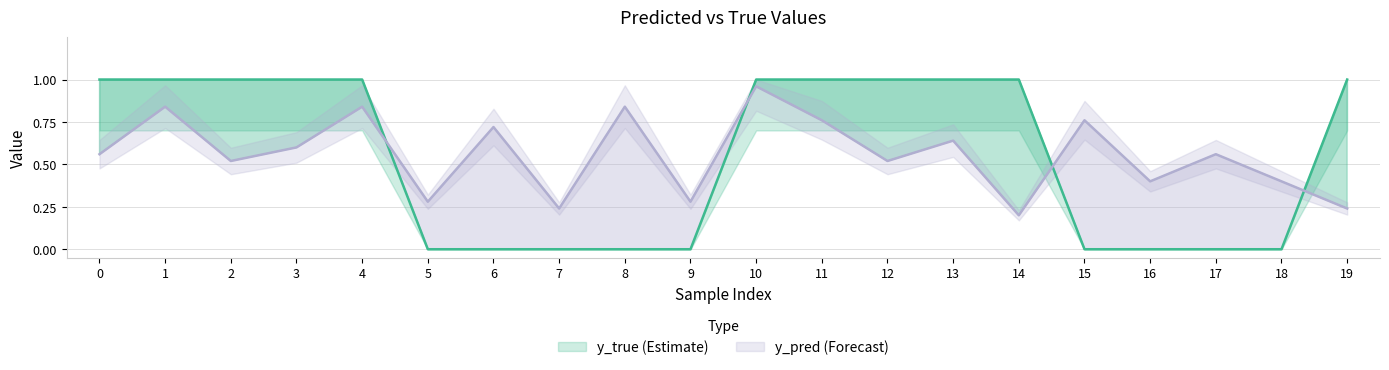

At which label does y_pred reach its minimum?

14